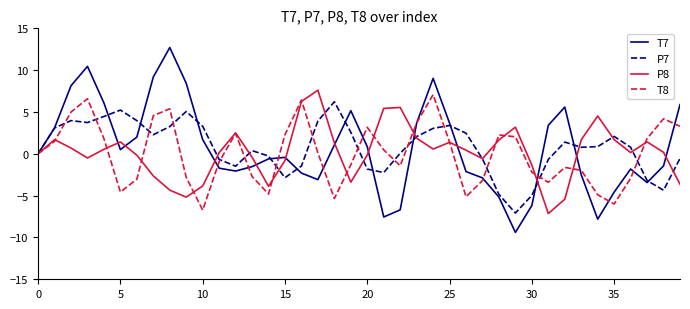

What is the maximum value for T8?

7.1